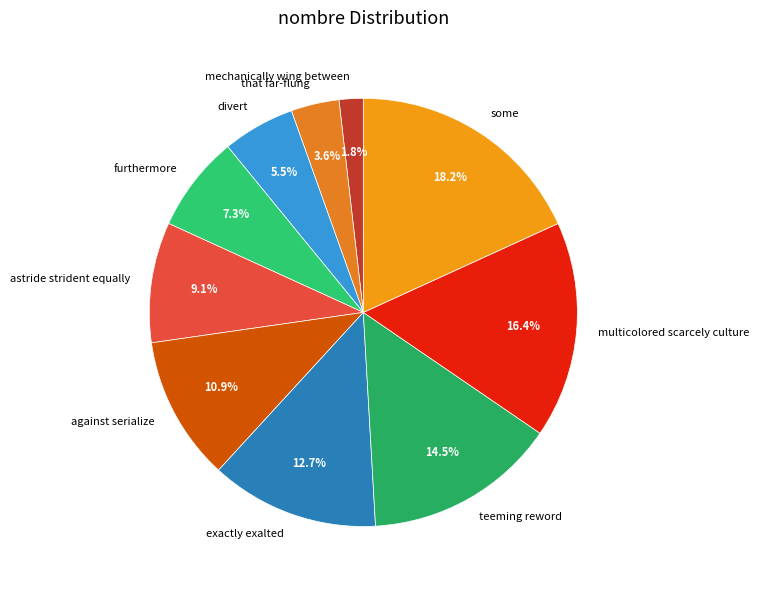

What percentage is NOT represented by mechanically wing between?

98.2%